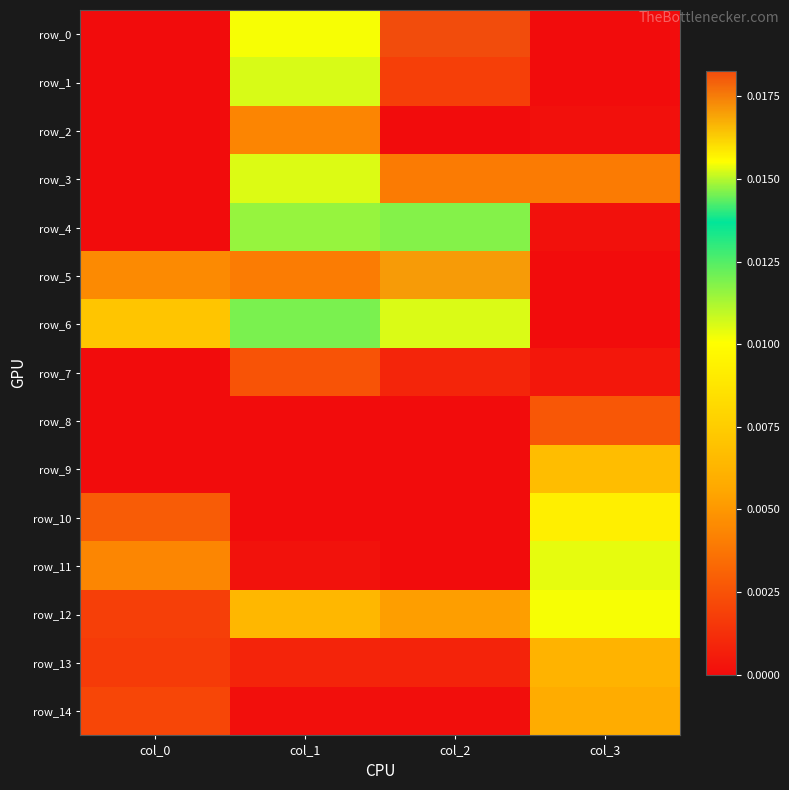

Which series has the largest total across all categories?

row_6